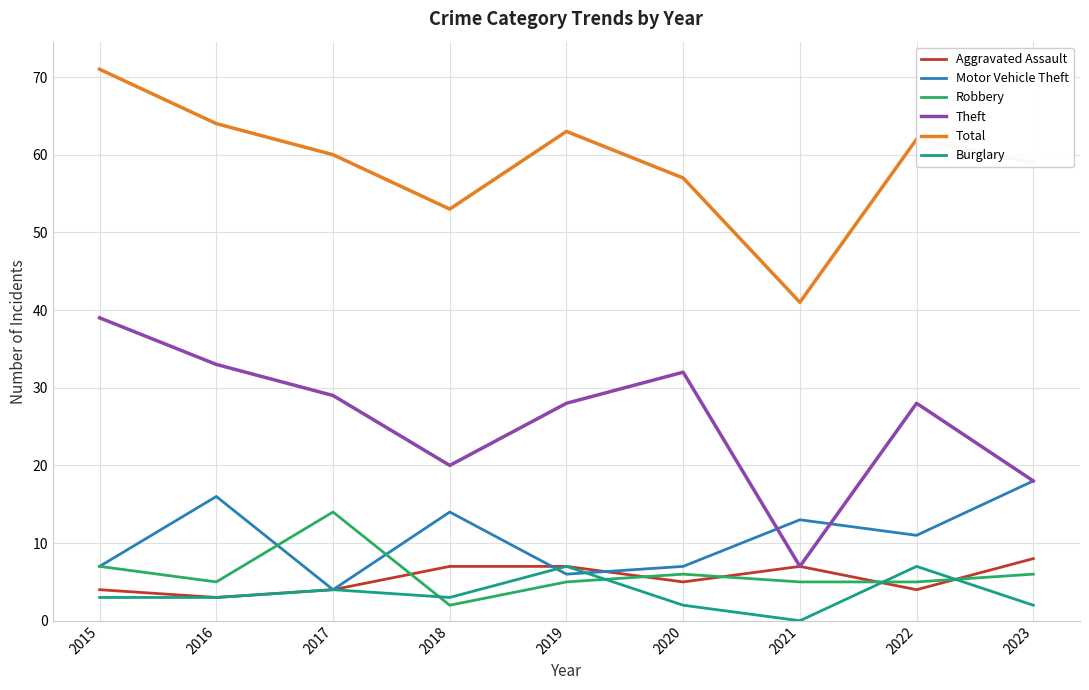

Which series has the largest total across all categories?

Total